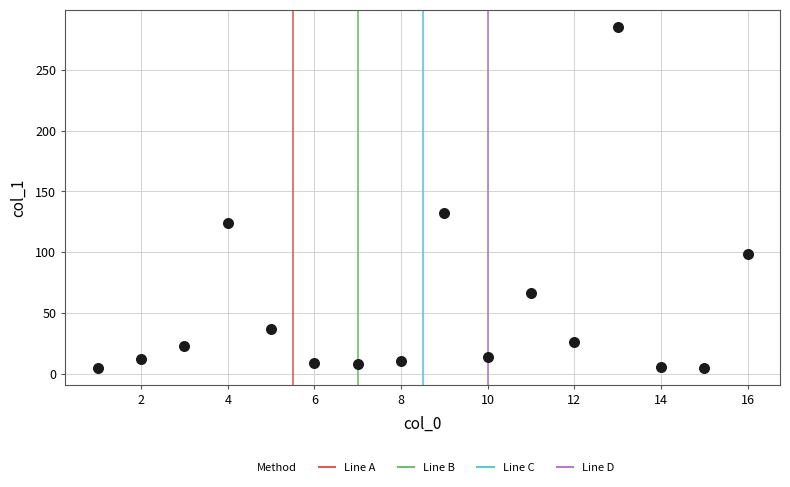

What Y value in the scatter plot is closest to 145?

132.2